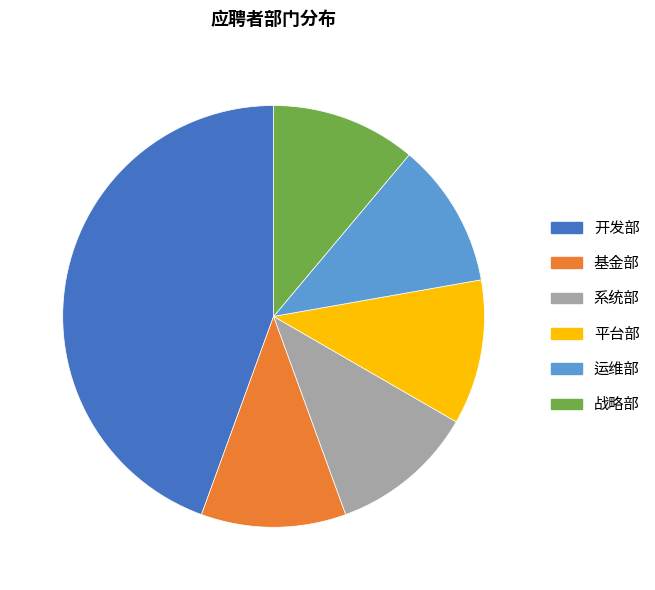

Is it true that 开发部 is 44% of the pie?

True